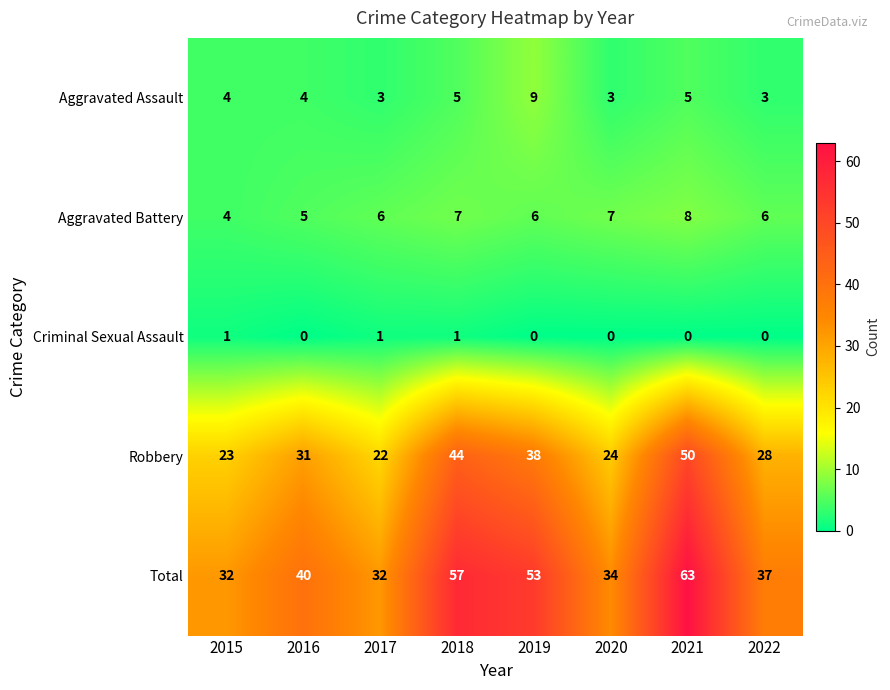

What is the difference between the maximum and minimum values in the Total series?

31